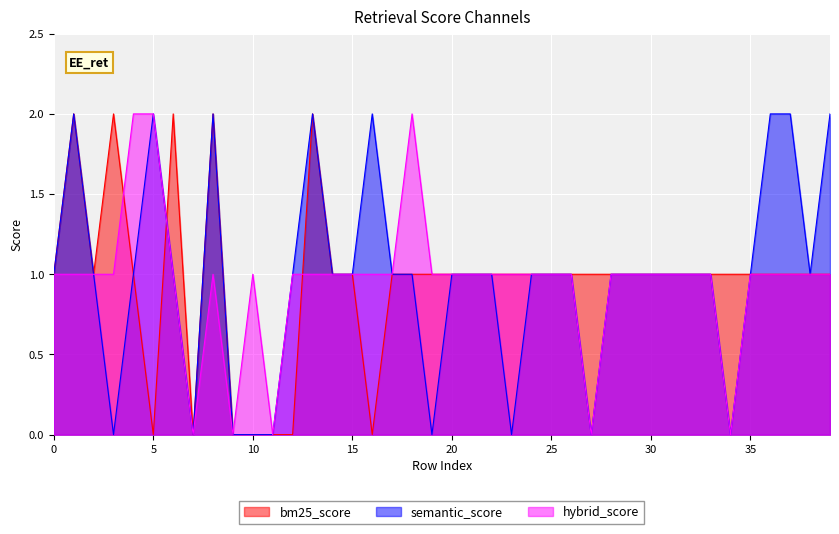

At which label does bm25_score first exceed 1?

1